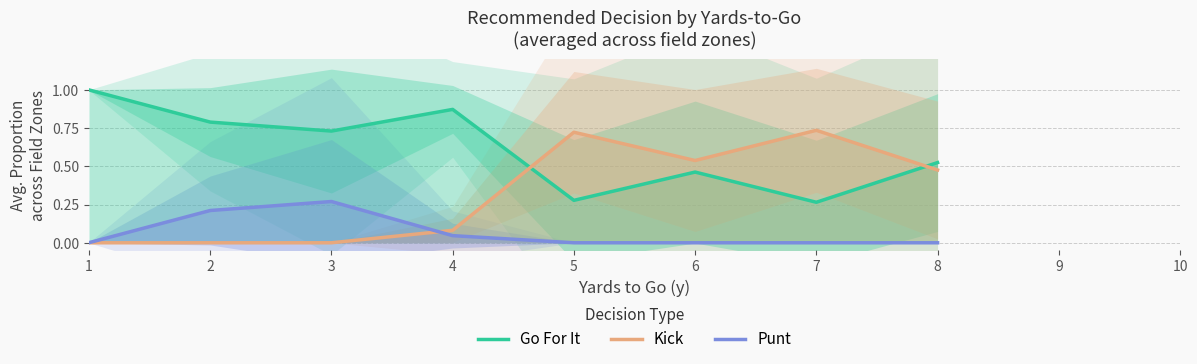

True or false: Punt has a value of 0.0 at 1.

False